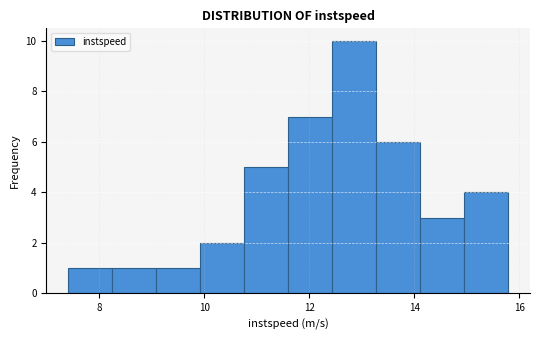

Reading left to right, list every bar in this chart as the range it spans on the x-axis followed by its height. Neither the bar edges nor the heights are printed on the chart, so give them approximately, as read against the axes.

7.4 to 8.2: 1
8.2 to 9.0: 1
9.0 to 10.0: 1
10.0 to 10.8: 2
10.8 to 11.6: 5
11.6 to 12.4: 7
12.4 to 13.2: 10
13.2 to 14.2: 6
14.2 to 15.0: 3
15.0 to 15.8: 4